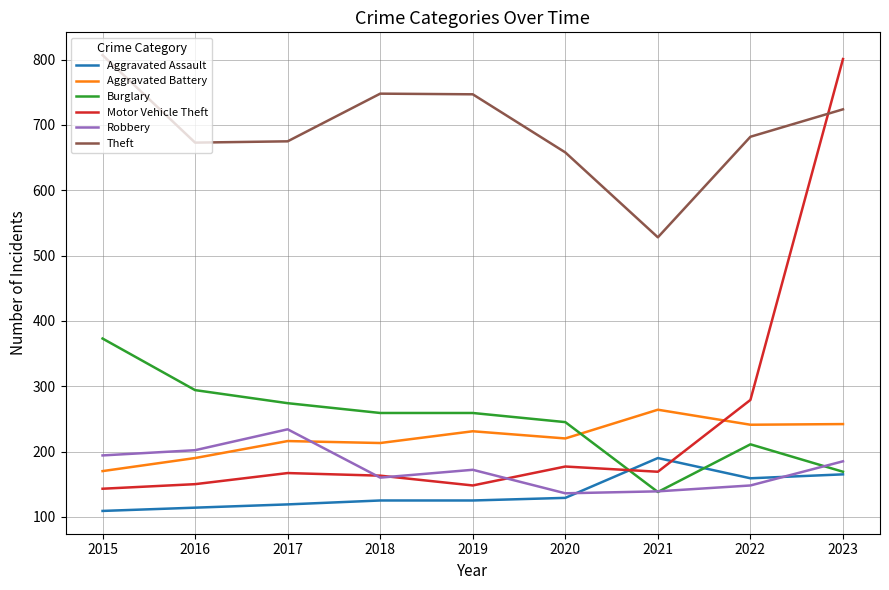

At which label does Burglary reach its peak?

2015